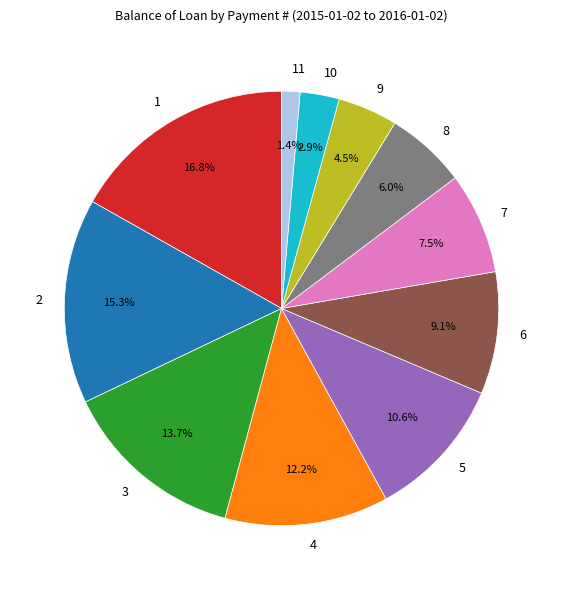

How many slices are in this pie chart?

11